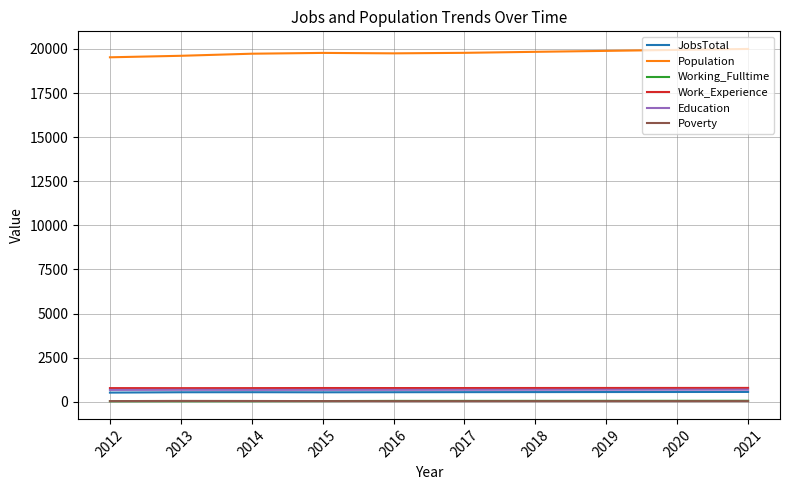

Which series has the largest range (max minus min)?

Population